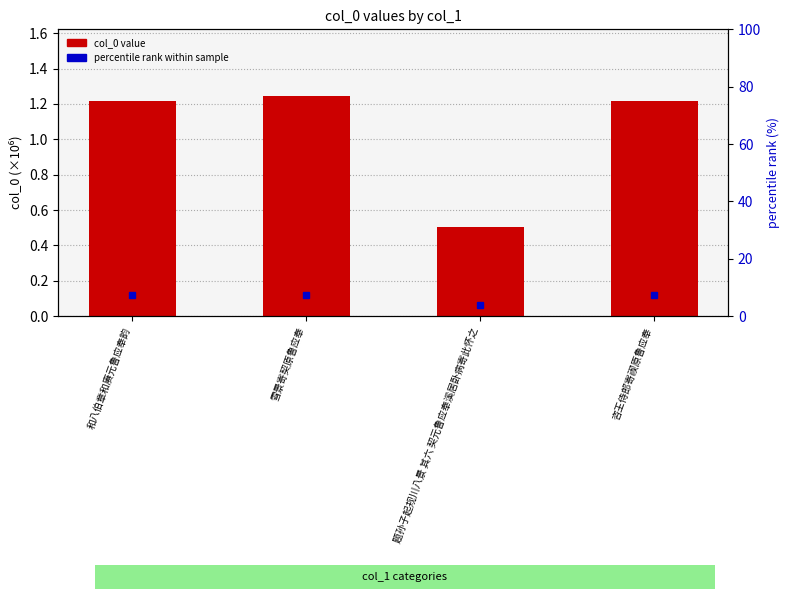

Between 题孙子起规川八景 其六 契元鲁应奉溪居卧病寄此怀之 and 和八伯章和赓元鲁应奉韵, which is larger?

和八伯章和赓元鲁应奉韵